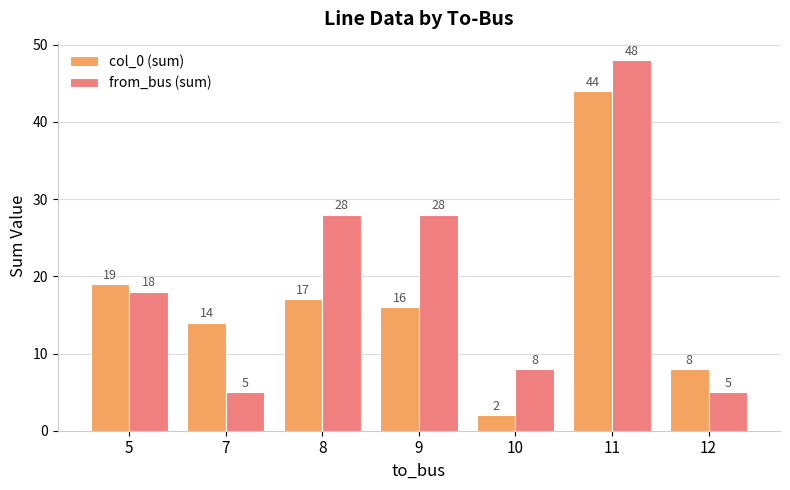

Reading left to right, list all the values displayed in this chart.

col_0 (sum): 5=19	7=14	8=17	9=16	10=2	11=44	12=8
from_bus (sum): 5=18	7=5	8=28	9=28	10=8	11=48	12=5